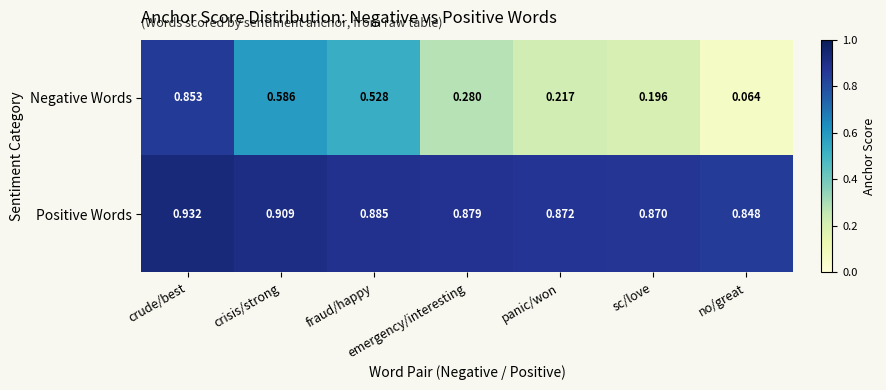

At fraud/happy, list the series in order from smallest to largest.

Negative Words, Positive Words